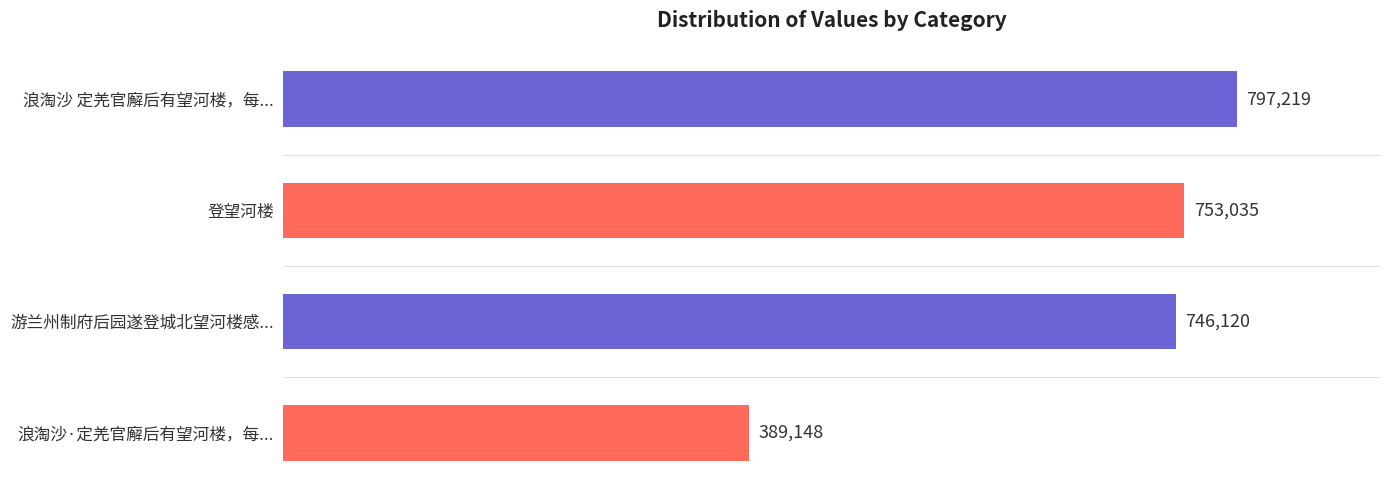

How many series are shown in this chart?

1